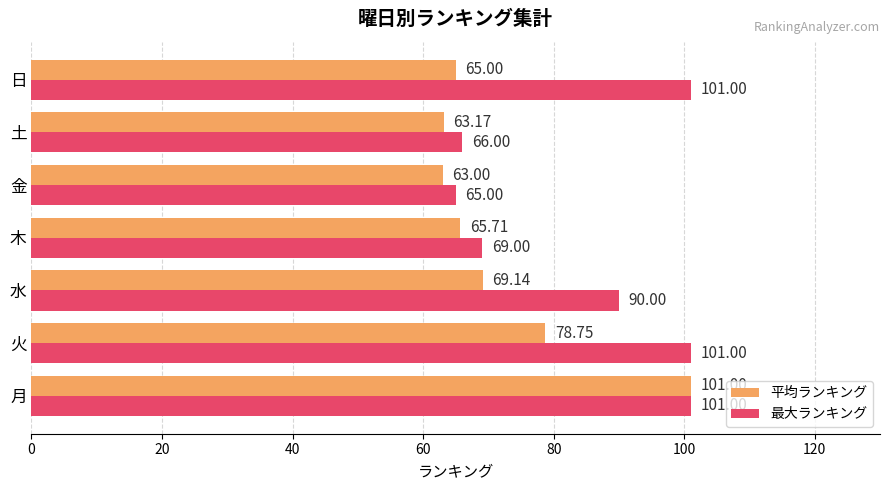

What is the minimum value shown in the chart?

63.0